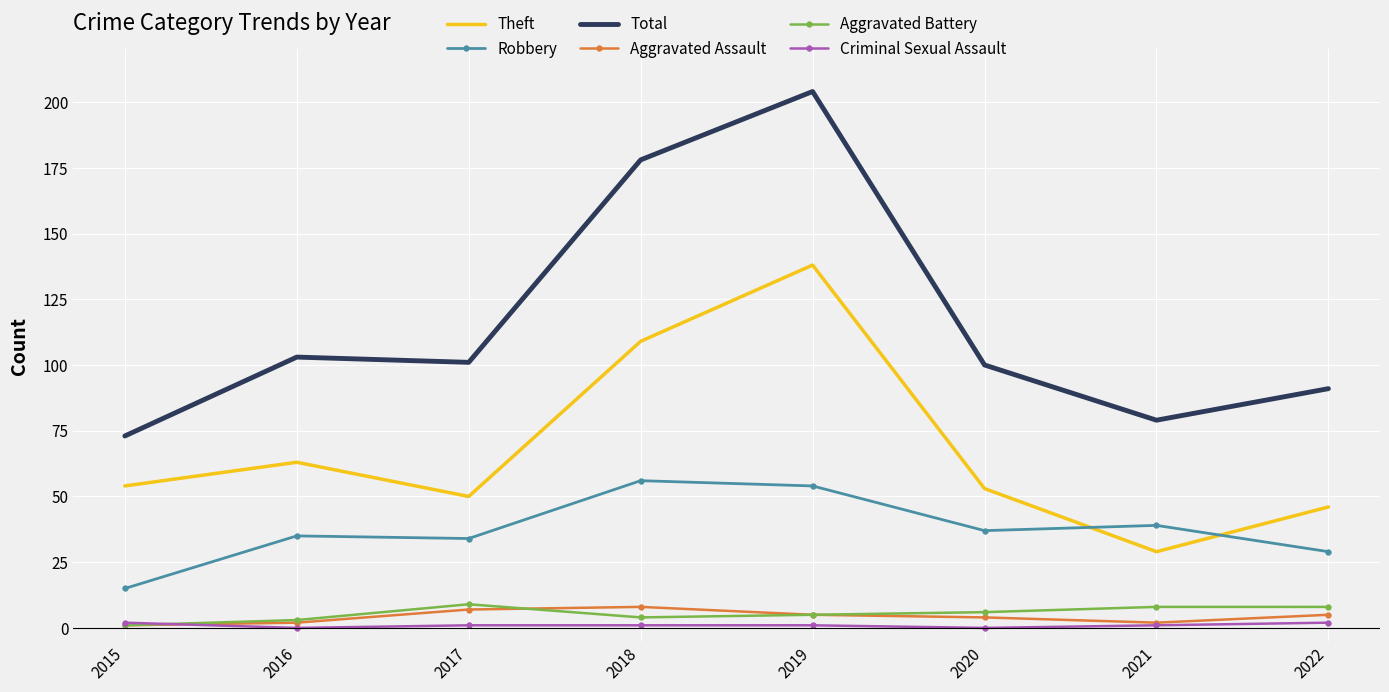

Which series has the largest range (max minus min)?

Total